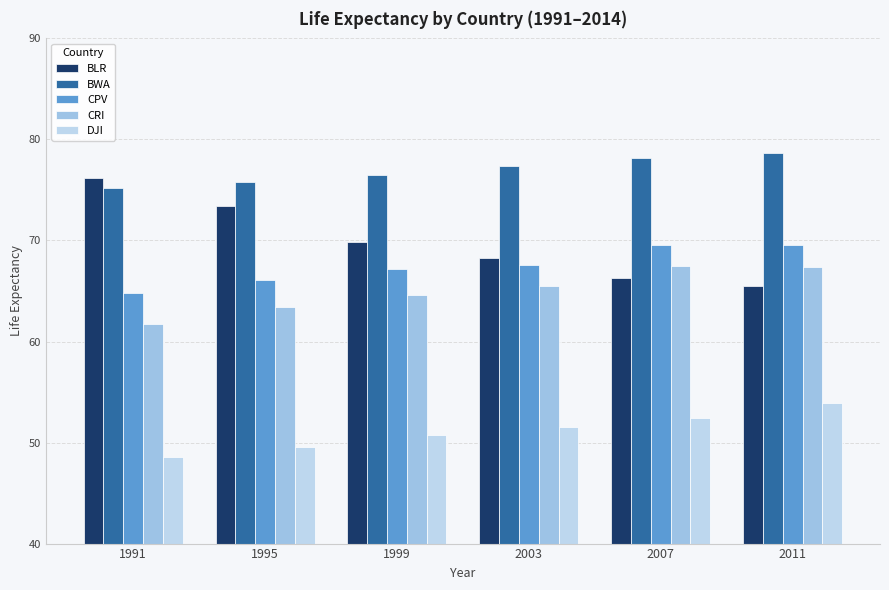

At which label is BLR closest to 70?

1999